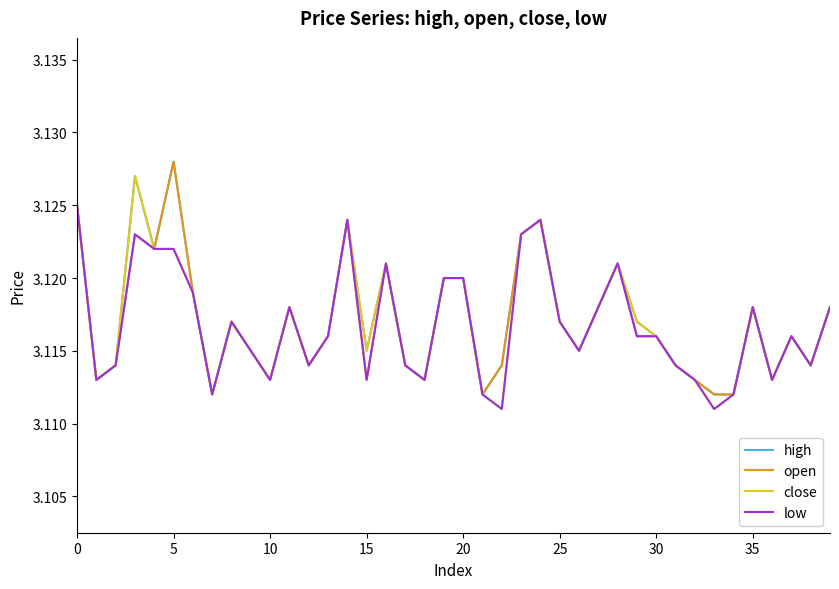

At which category does the chart reach its peak across all series?

5